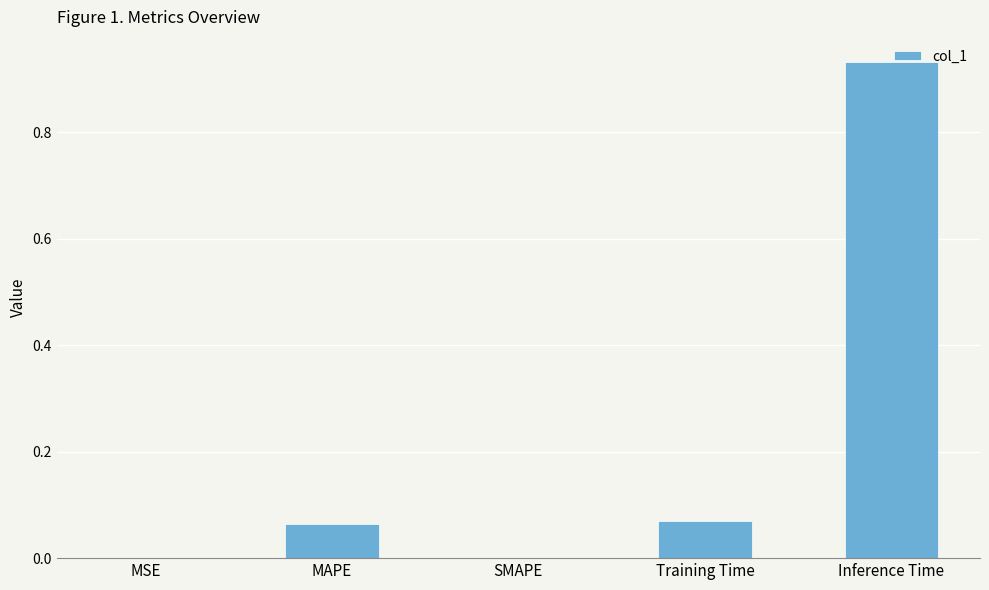

What is the sum of all values?

1.1